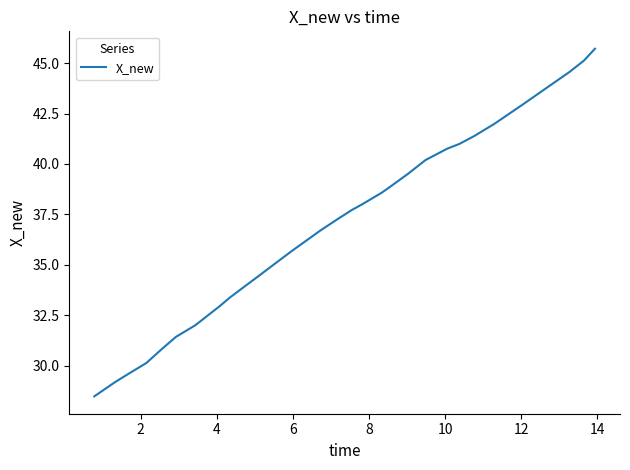

What is the average value?

36.9